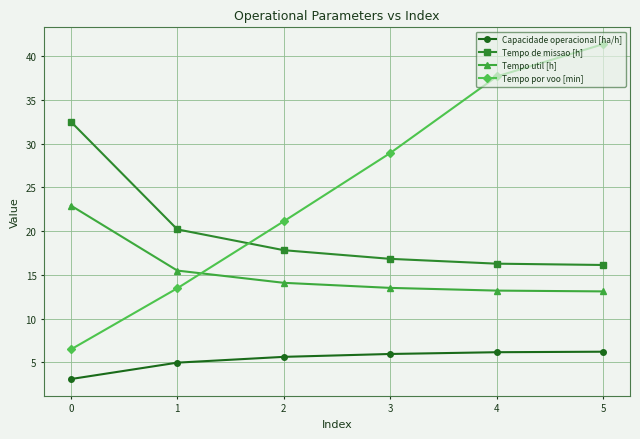

What is the average value of the Tempo por voo [min] series?

24.8